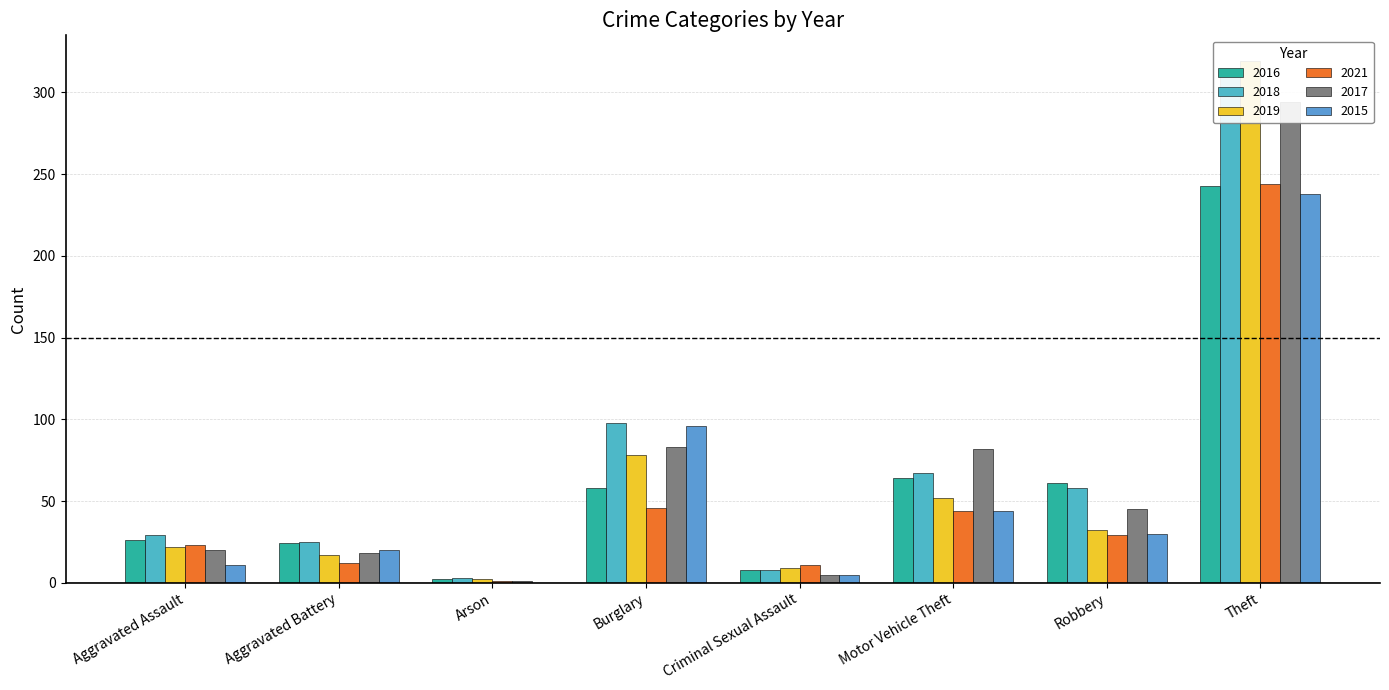

How many data points does each series have?

8